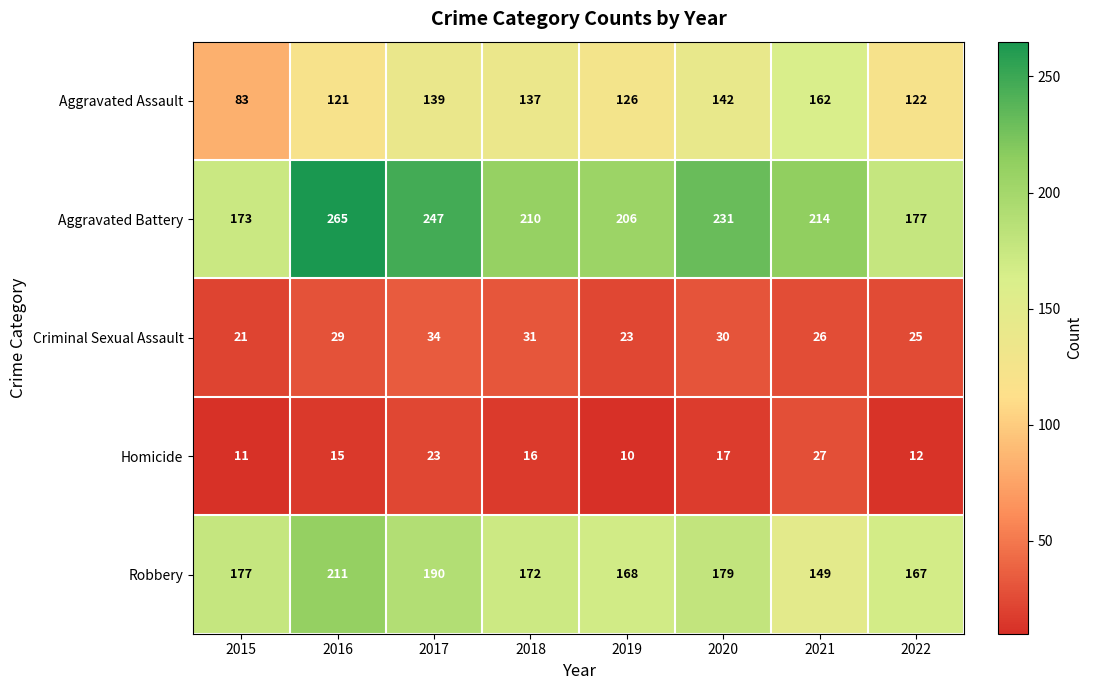

Read the Robbery value at 2017.

190